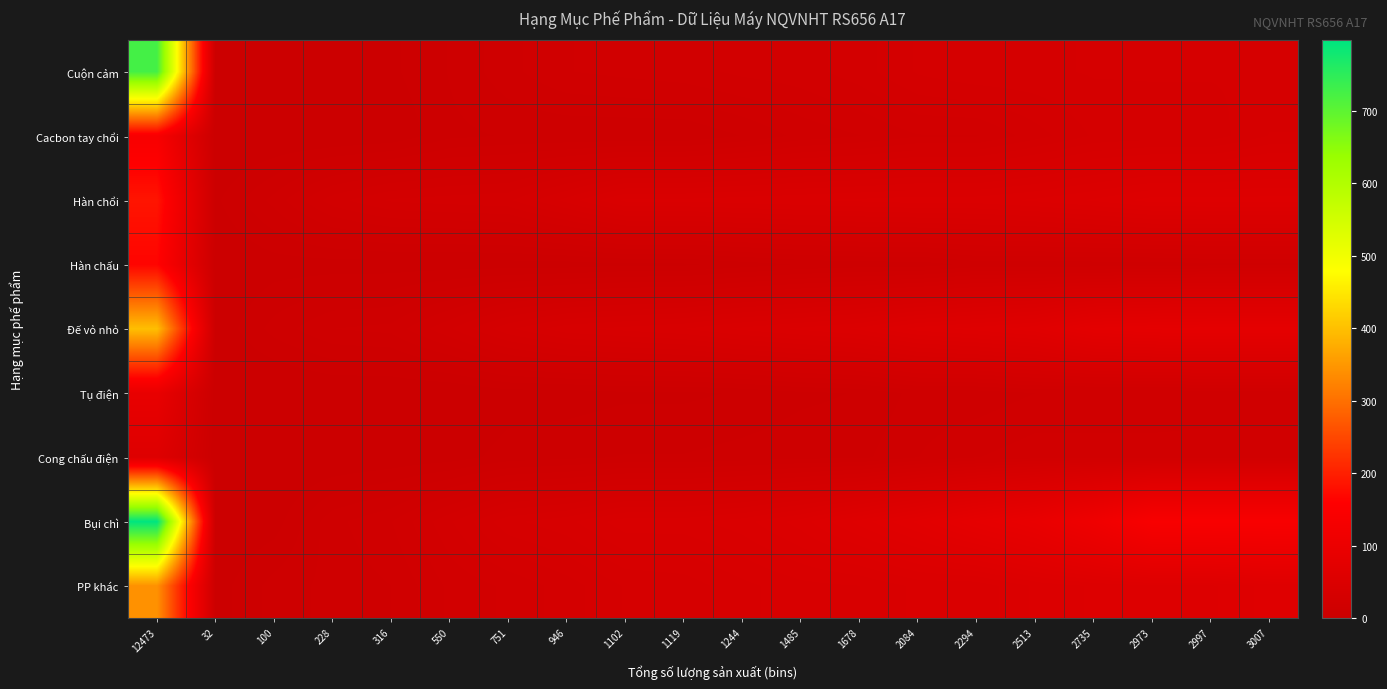

Reading left to right, transcribe all the data shown in this chart.

Cuộn cảm: 12473=724	32=0	100=2	228=4	316=4	550=8	751=13	946=17	1102=18	1119=19	1244=21	1485=22	1678=25	2084=30	2294=32	2513=32	2735=33	2973=33	2997=33	3007=33
Cacbon tay chổi: 12473=139	32=0	100=1	228=1	316=2	550=7	751=8	946=8	1102=8	1119=8	1244=11	1485=15	1678=17	2084=20	2294=20	2513=25	2735=30	2973=31	2997=31	3007=36
Hàn chổi: 12473=186	32=4	100=12	228=22	316=27	550=28	751=29	946=37	1102=46	1119=46	1244=47	1485=48	1678=49	2084=50	2294=50	2513=52	2735=55	2973=59	2997=59	3007=59
Hàn chấu: 12473=165	32=1	100=3	228=3	316=3	550=3	751=3	946=3	1102=4	1119=4	1244=6	1485=8	1678=9	2084=9	2294=12	2513=12	2735=12	2973=12	2997=13	3007=13
Đế vỏ nhỏ: 12473=398	32=2	100=9	228=14	316=15	550=23	751=32	946=38	1102=40	1119=42	1244=46	1485=49	1678=52	2084=59	2294=62	2513=66	2735=77	2973=80	2997=81	3007=81
Tụ điện: 12473=92	32=0	100=0	228=1	316=1	550=1	751=3	946=3	1102=4	1119=4	1244=5	1485=7	1678=8	2084=12	2294=12	2513=14	2735=14	2973=14	2997=15	3007=15
Cong chấu điện: 12473=59	32=0	100=0	228=1	316=2	550=3	751=6	946=7	1102=8	1119=8	1244=9	1485=10	1678=10	2084=14	2294=17	2513=19	2735=19	2973=19	2997=19	3007=19
Bụi chì: 12473=797	32=1	100=3	228=13	316=17	550=26	751=35	946=38	1102=44	1119=44	1244=47	1485=53	1678=62	2084=71	2294=83	2513=93	2735=113	2973=140	2997=141	3007=141
PP khác: 12473=342	32=3	100=9	228=12	316=14	550=21	751=24	946=28	1102=33	1119=34	1244=38	1485=41	1678=42	2084=46	2294=46	2513=52	2735=55	2973=57	2997=57	3007=62